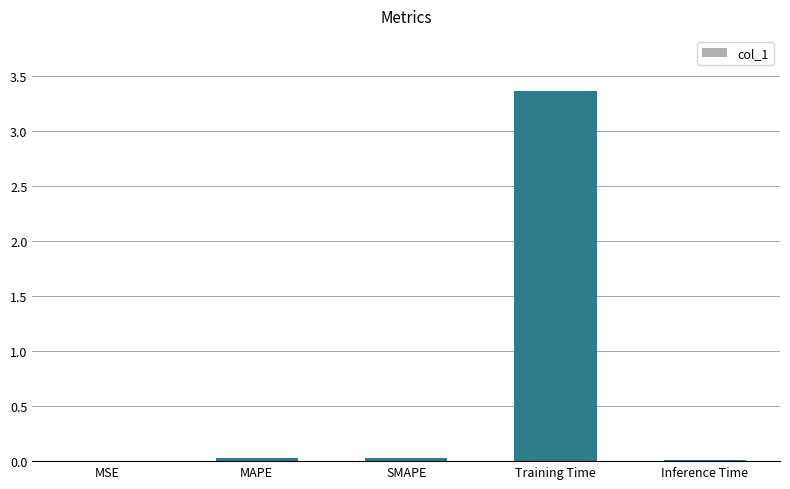

Is it true that the value at SMAPE is 0.0?

True